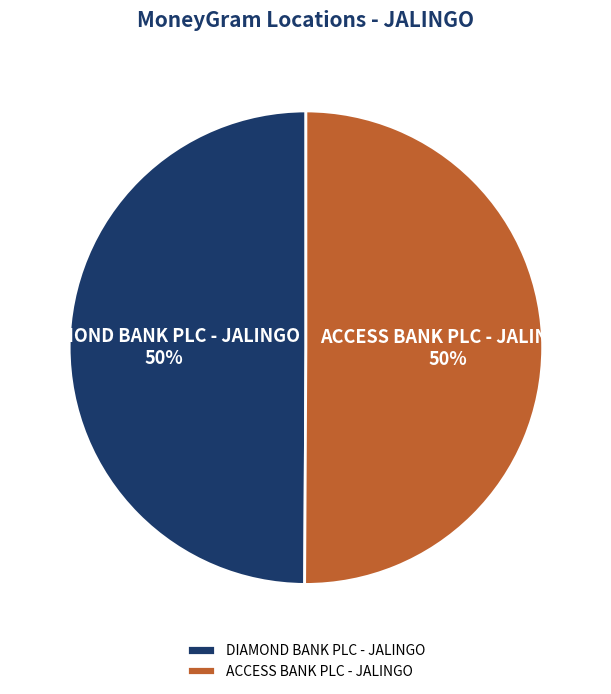

To the nearest percent, what is the combined percentage of ACCESS BANK PLC - JALINGO and DIAMOND BANK PLC - JALINGO?

100%